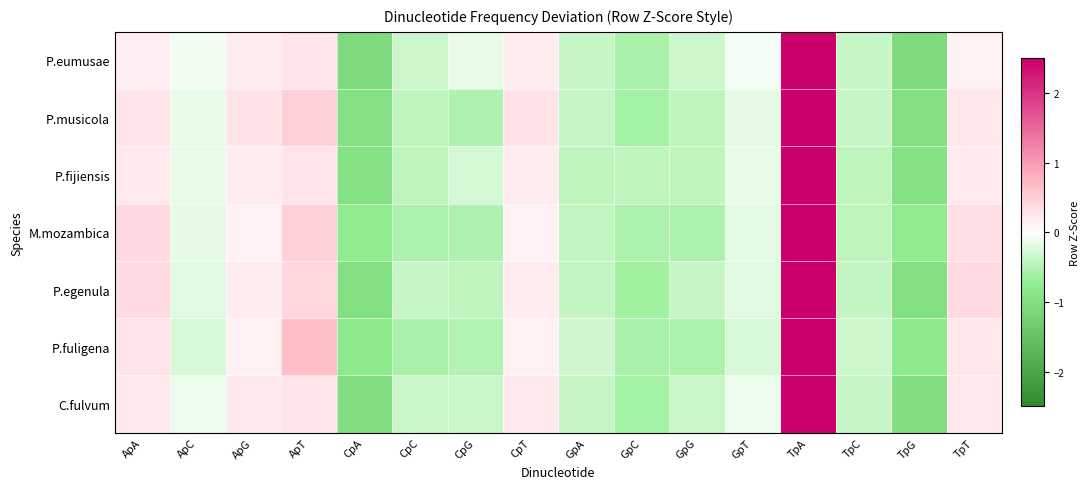

Reading left to right, what are all the values shown in this chart?

P.eumusae: ApA=0.2	ApC=-0.1	ApG=0.2	ApT=0.3	CpA=-1.1	CpC=-0.3	CpG=-0.2	CpT=0.2	GpA=-0.4	GpC=-0.6	GpG=-0.3	GpT=-0.1	TpA=3.6	TpC=-0.4	TpG=-1.1	TpT=0.2
P.musicola: ApA=0.3	ApC=-0.1	ApG=0.3	ApT=0.5	CpA=-1.0	CpC=-0.4	CpG=-0.5	CpT=0.3	GpA=-0.4	GpC=-0.6	GpG=-0.4	GpT=-0.2	TpA=3.5	TpC=-0.4	TpG=-1.0	TpT=0.2
P.fijiensis: ApA=0.2	ApC=-0.1	ApG=0.2	ApT=0.3	CpA=-0.9	CpC=-0.4	CpG=-0.3	CpT=0.2	GpA=-0.4	GpC=-0.4	GpG=-0.4	GpT=-0.2	TpA=3.6	TpC=-0.4	TpG=-0.9	TpT=0.2
M.mozambica: ApA=0.4	ApC=-0.2	ApG=0.1	ApT=0.5	CpA=-0.8	CpC=-0.6	CpG=-0.5	CpT=0.1	GpA=-0.4	GpC=-0.6	GpG=-0.6	GpT=-0.2	TpA=3.6	TpC=-0.4	TpG=-0.8	TpT=0.3
P.egenula: ApA=0.4	ApC=-0.2	ApG=0.2	ApT=0.4	CpA=-1.0	CpC=-0.4	CpG=-0.4	CpT=0.2	GpA=-0.4	GpC=-0.6	GpG=-0.4	GpT=-0.2	TpA=3.5	TpC=-0.4	TpG=-1.0	TpT=0.4
P.fuligena: ApA=0.3	ApC=-0.3	ApG=0.2	ApT=0.7	CpA=-0.8	CpC=-0.6	CpG=-0.5	CpT=0.1	GpA=-0.3	GpC=-0.6	GpG=-0.6	GpT=-0.3	TpA=3.5	TpC=-0.3	TpG=-0.8	TpT=0.3
C.fulvum: ApA=0.2	ApC=-0.1	ApG=0.2	ApT=0.3	CpA=-1.0	CpC=-0.4	CpG=-0.4	CpT=0.2	GpA=-0.4	GpC=-0.6	GpG=-0.4	GpT=-0.1	TpA=3.6	TpC=-0.4	TpG=-1.0	TpT=0.2